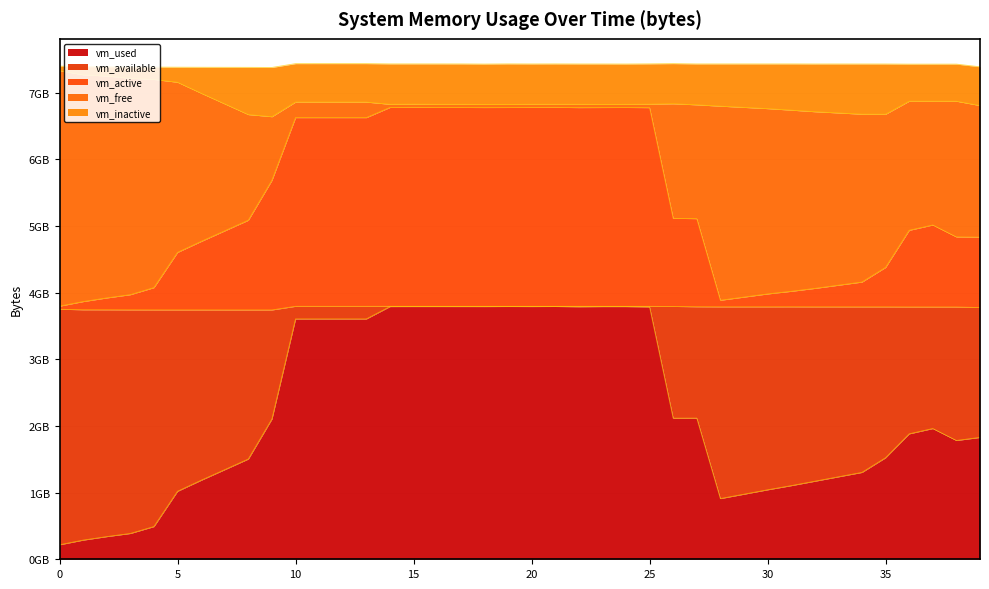

What is the difference between the highest and lowest values at 29?

5803442176